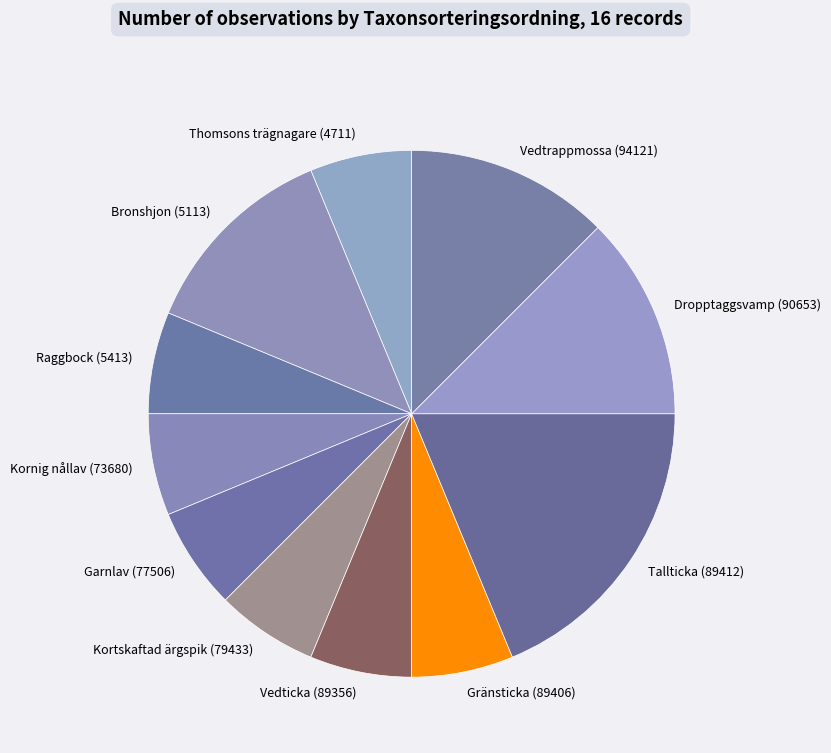

What is the ratio of the value at Tallticka (89412) to the value at Bronshjon (5113)?

1.5